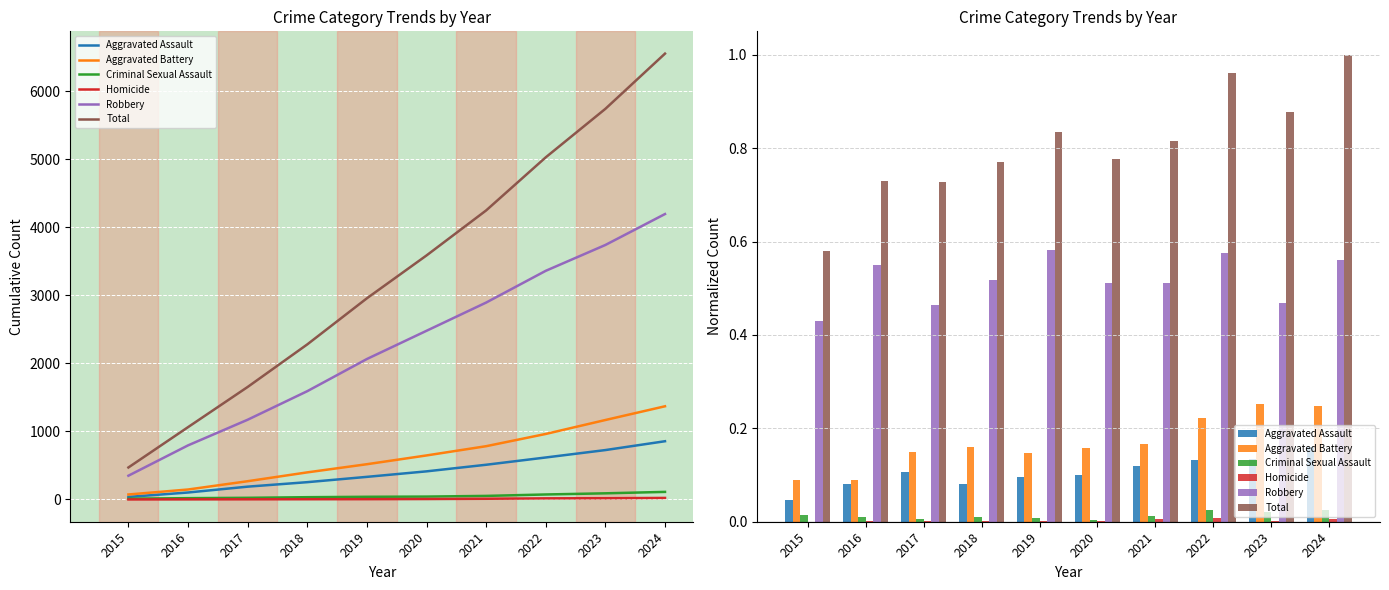

Rank the categories by Homicide value from highest to lowest.

2022, 2021, 2024, 2020, 2023, 2016, 2017, 2018, 2019, 2015